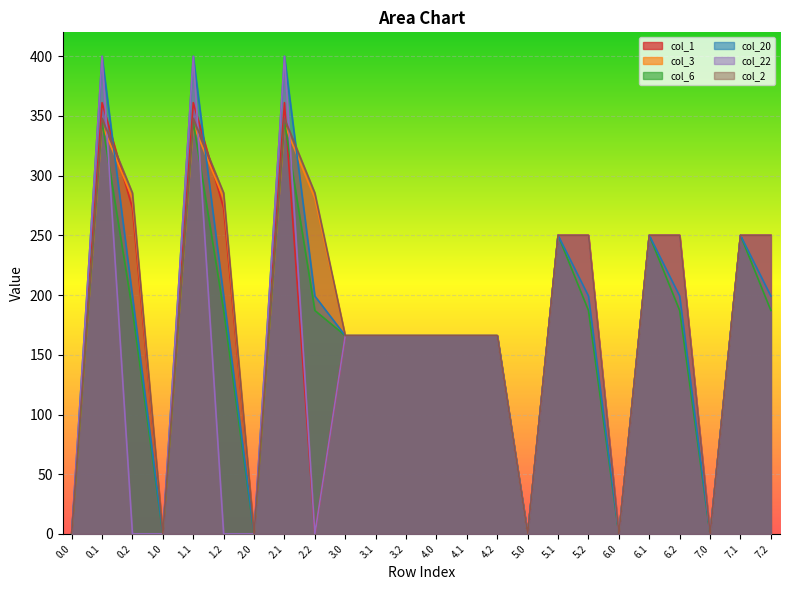

Between 6.1 and 0.0, which is larger?

6.1